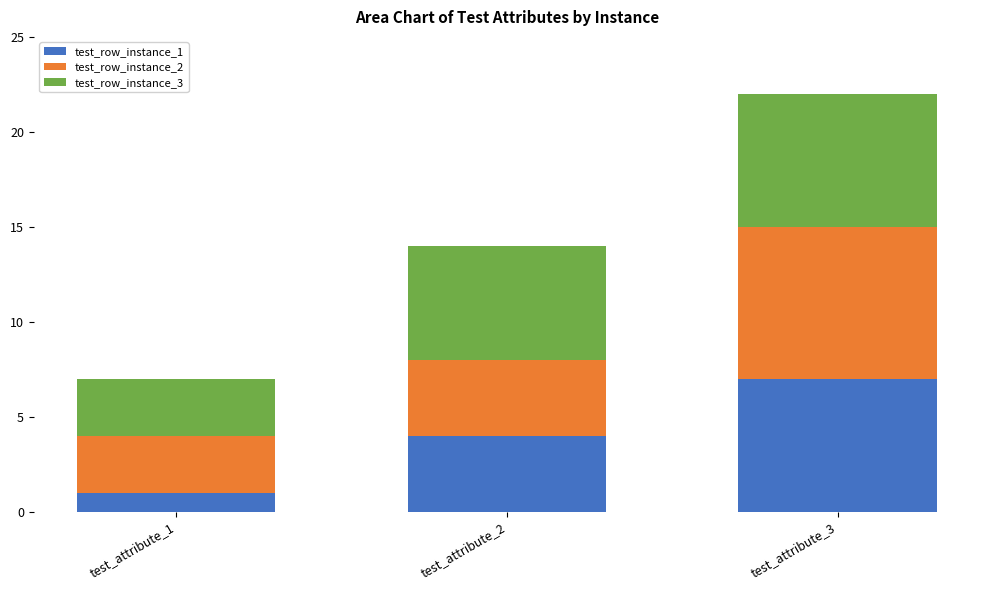

How many values in the test_row_instance_1 series are below 4?

1